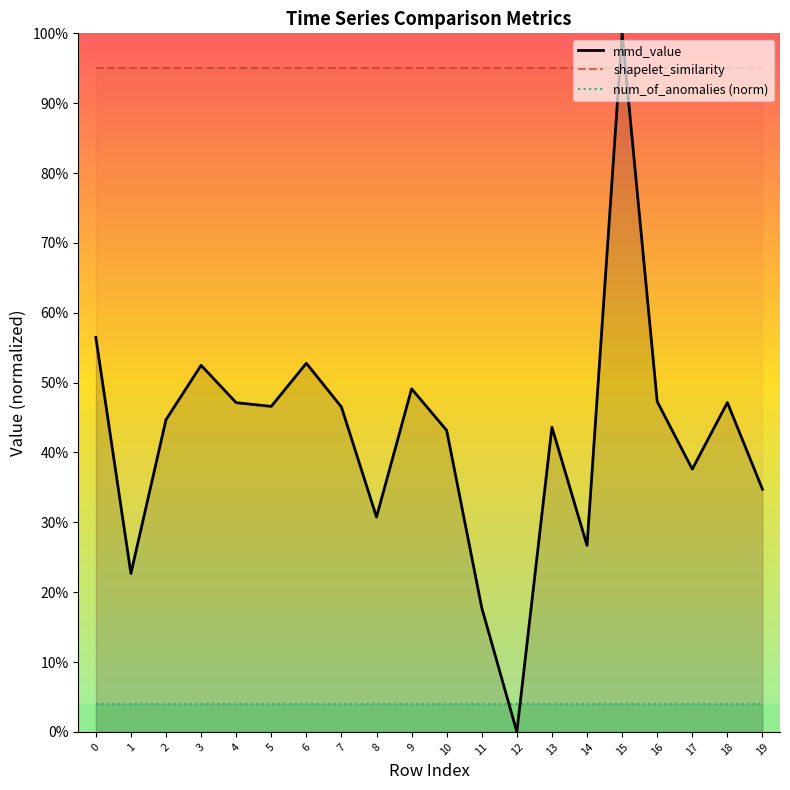

Which series has the largest total across all categories?

shapelet_similarity